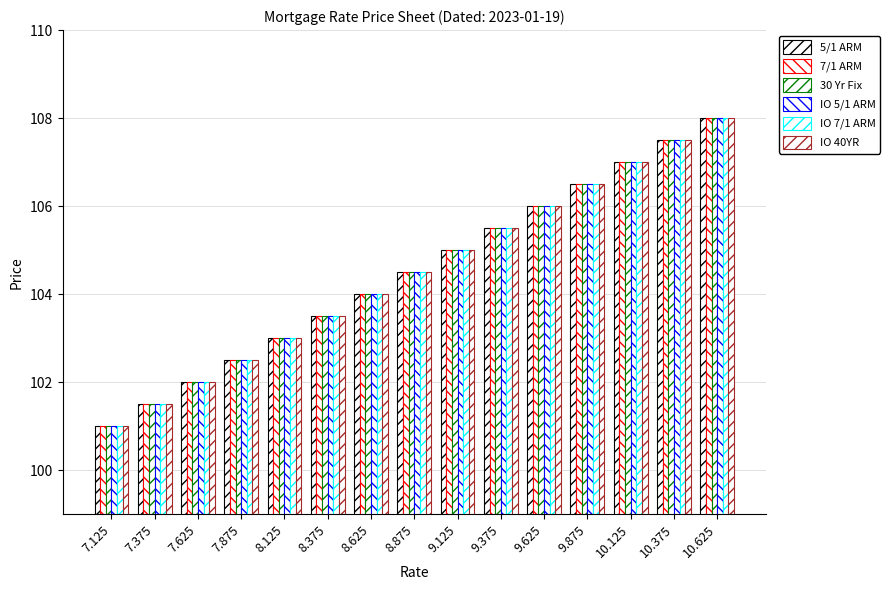

At which label does IO 7/1 ARM reach its peak?

10.625